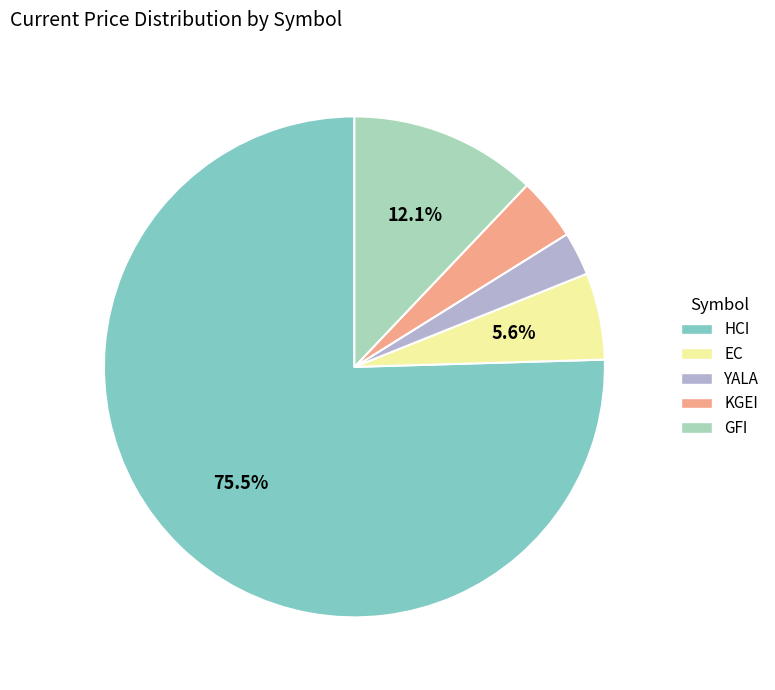

Which category accounts for the majority?

HCI